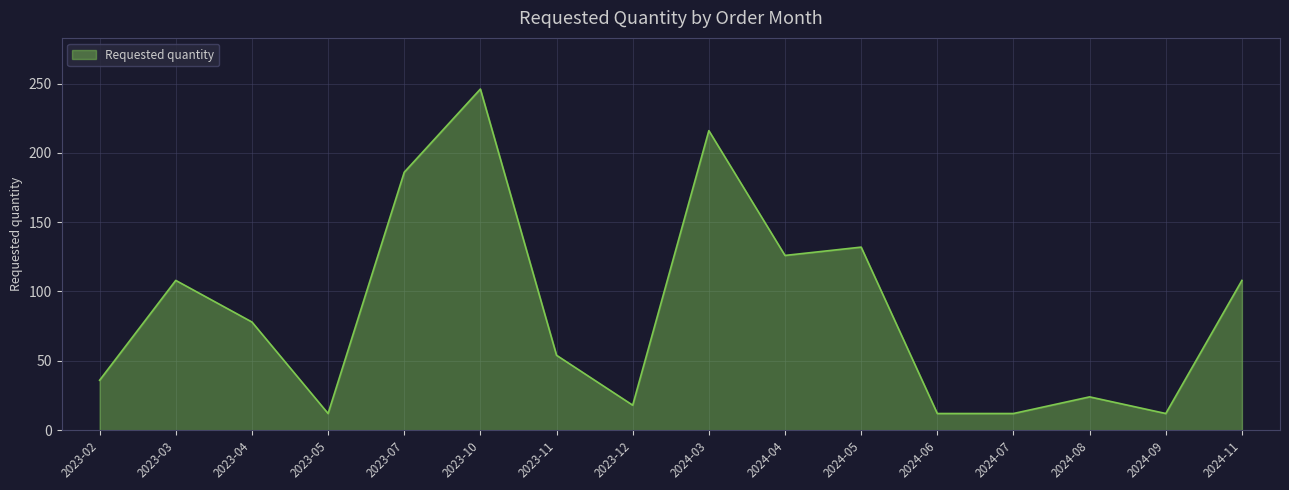

Reading right to left, what are all the values shown in this chart?

2024-11=108	2024-09=12	2024-08=24	2024-07=12	2024-06=12	2024-05=132	2024-04=126	2024-03=216	2023-12=18	2023-11=54	2023-10=246	2023-07=186	2023-05=12	2023-04=78	2023-03=108	2023-02=36